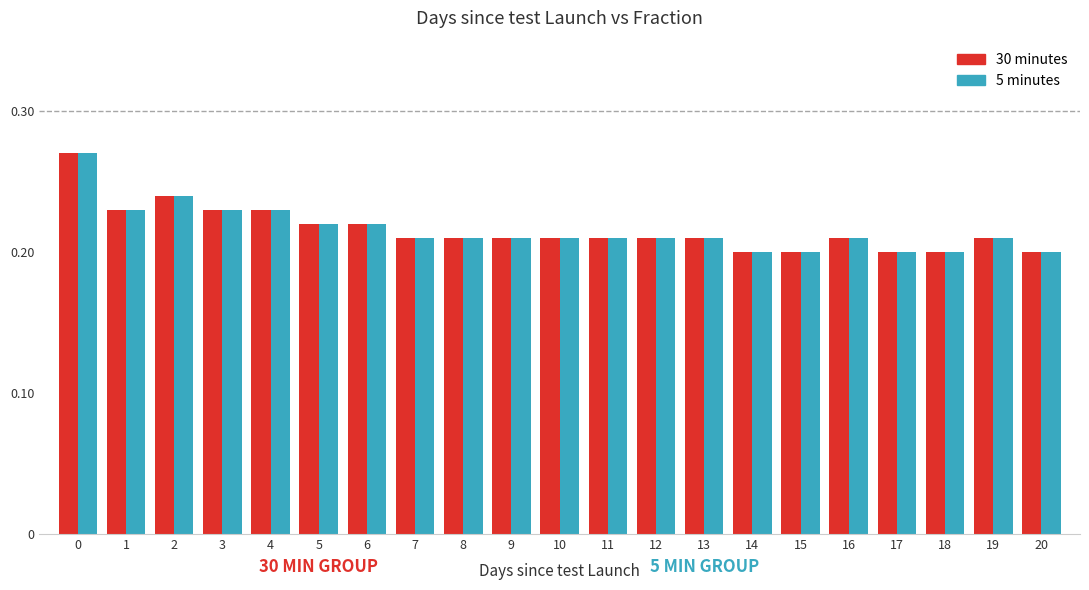

Count the 5 minutes values in the range 0 to 1.

21